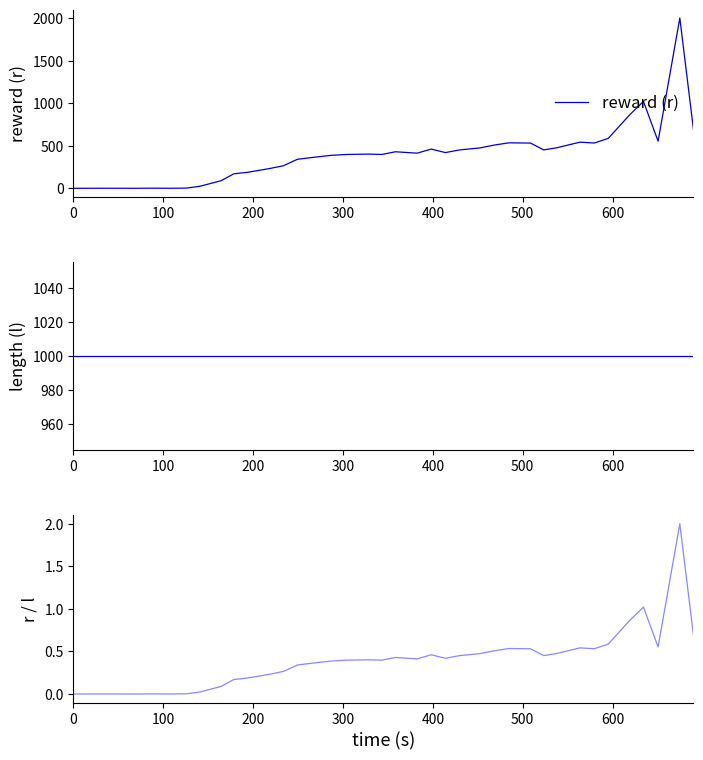

What is the highest value of the reward (r) series?

2002.8